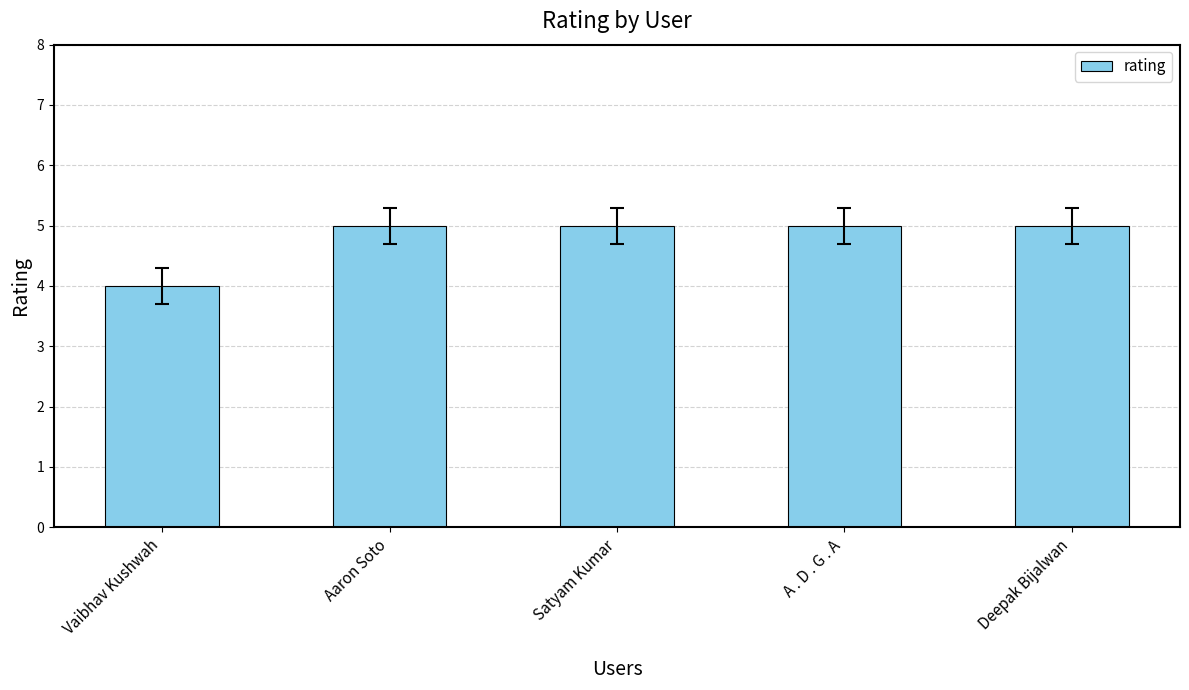

What is the ratio of the value at Deepak Bijalwan to the value at Satyam Kumar?

1.0